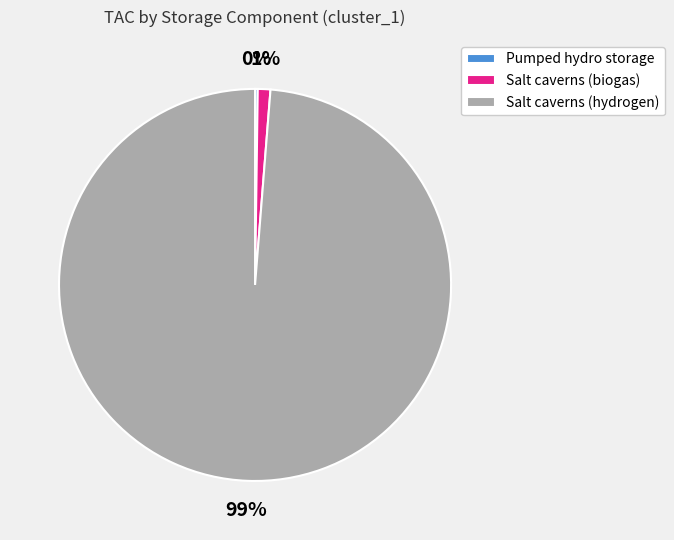

Is there any slice that represents more than half of the pie?

Yes